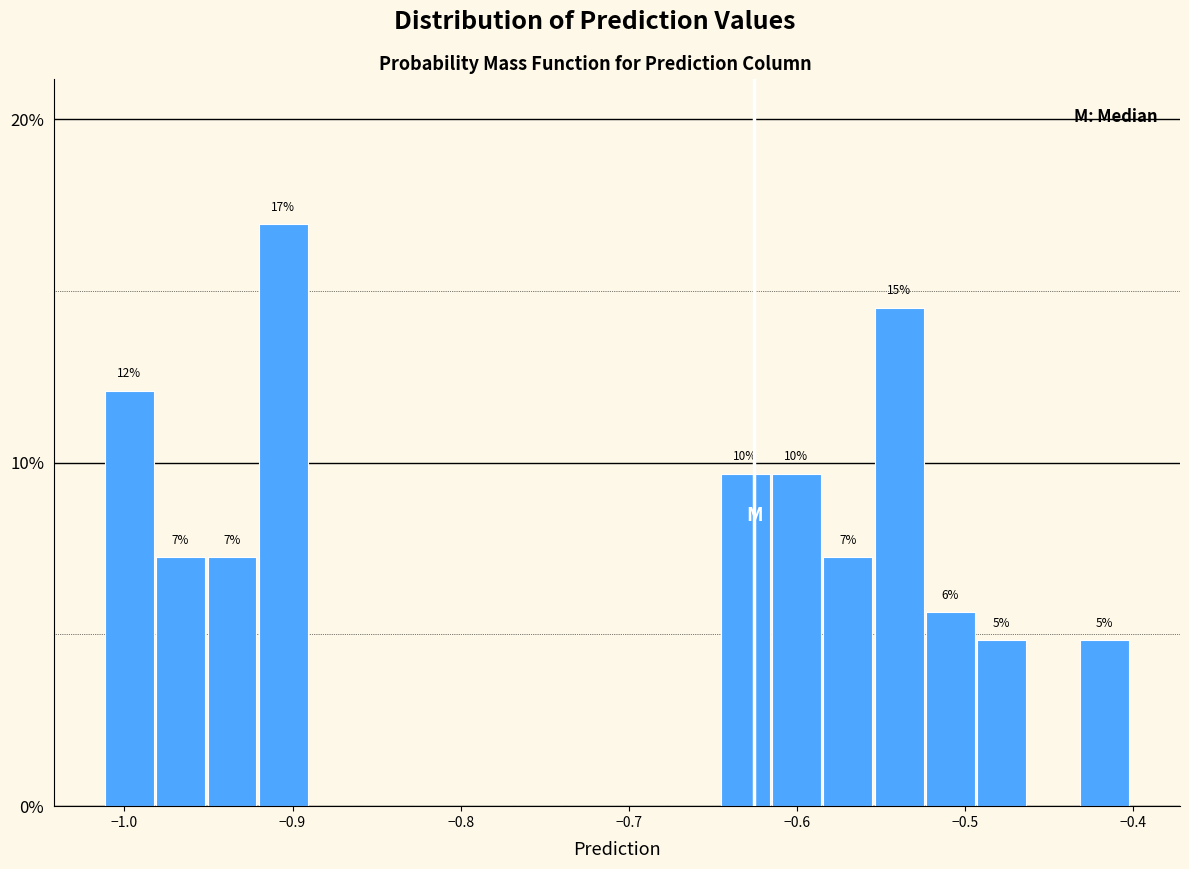

Around what value on the x-axis is the tallest bar? Give the approximate position of its centre, as read against the axis.

-0.91